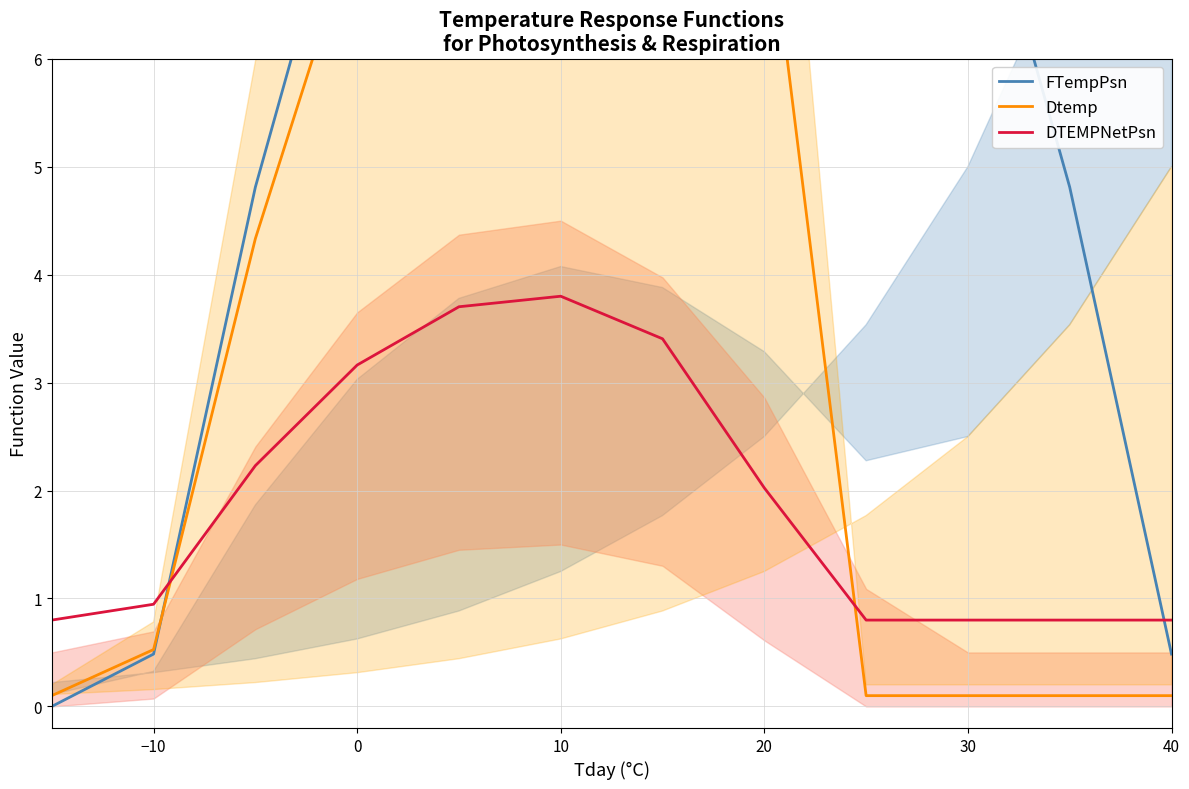

True or false: Dtemp has more than 0 interior local peaks.

True